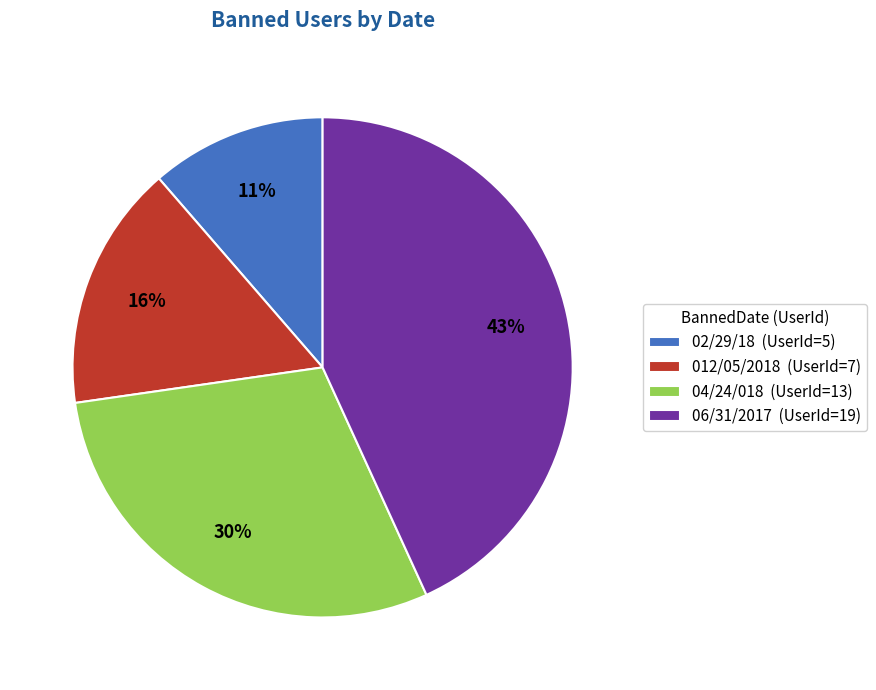

Combined, do 04/24/018 (UserId=13) and 02/29/18 (UserId=5) account for over 50%?

No